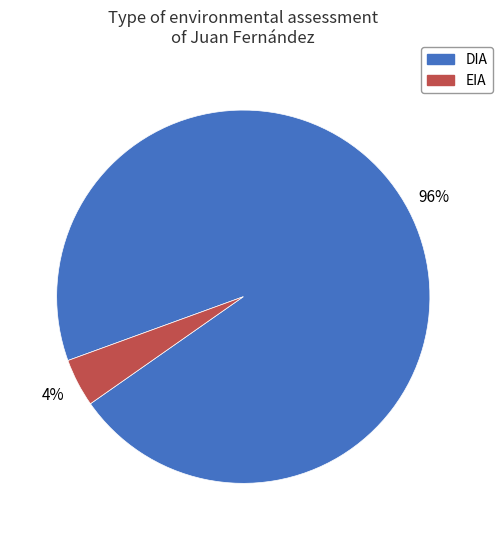

To the nearest percent, what percentage of the pie is DIA?

96%